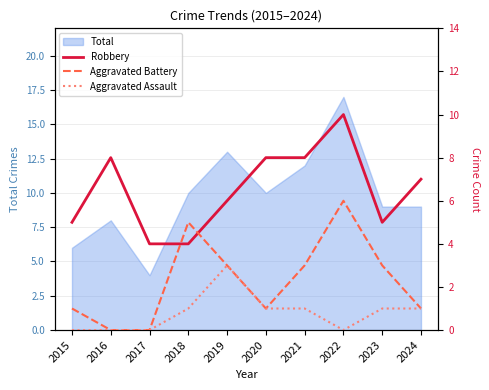

What is the sum of all Aggravated Assault values?

8